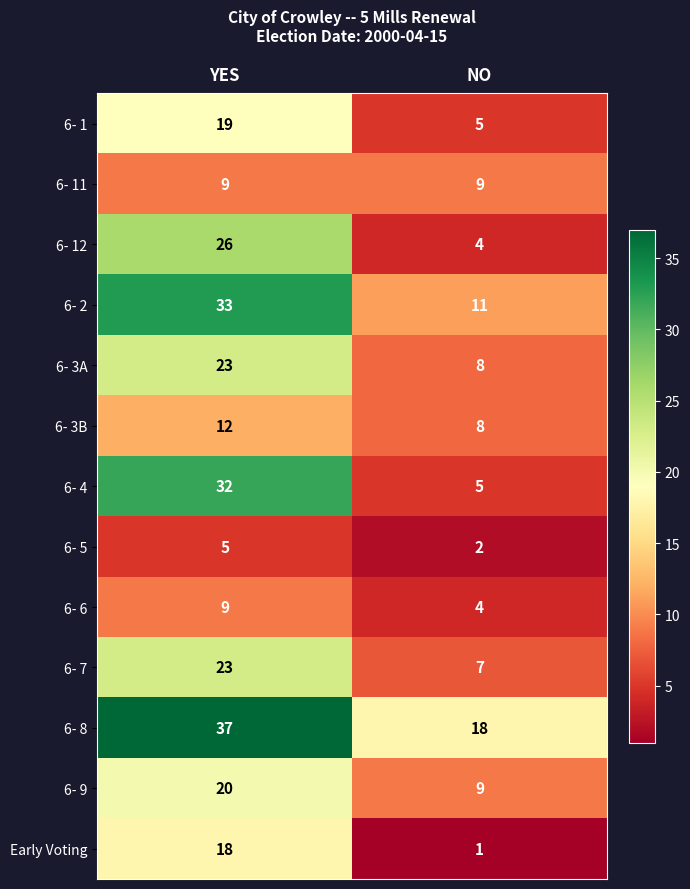

Is it true that 6- 9 equals 9 at NO?

True